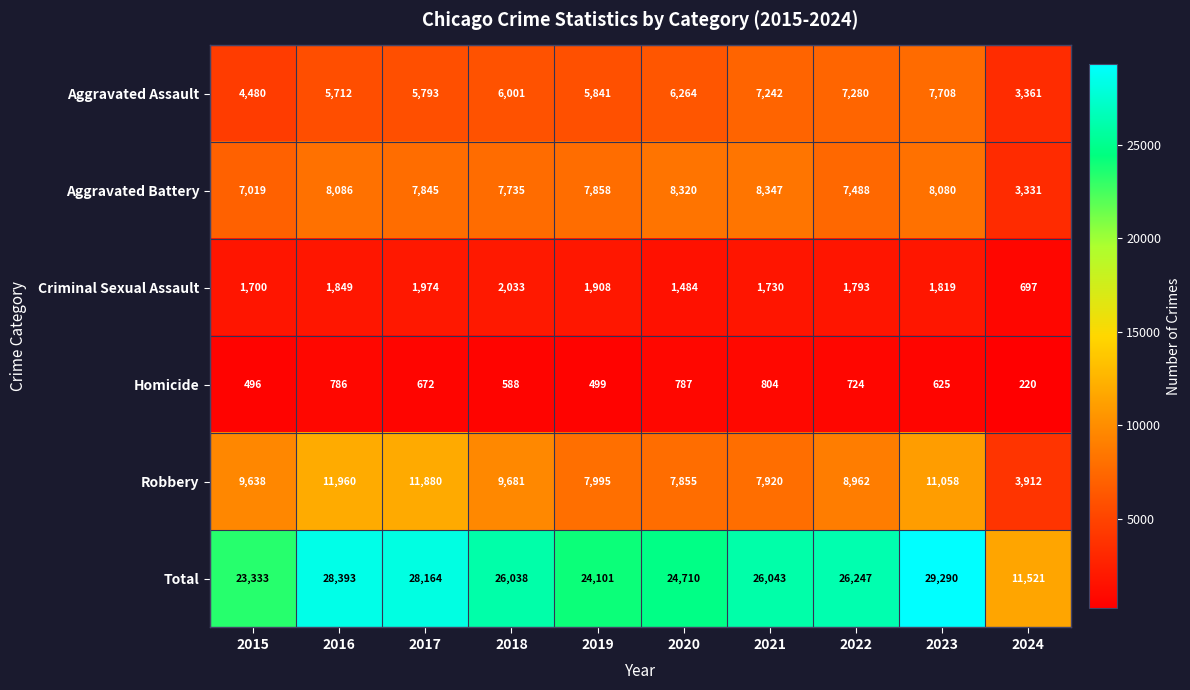

Where does the Homicide series first go above 672?

2016